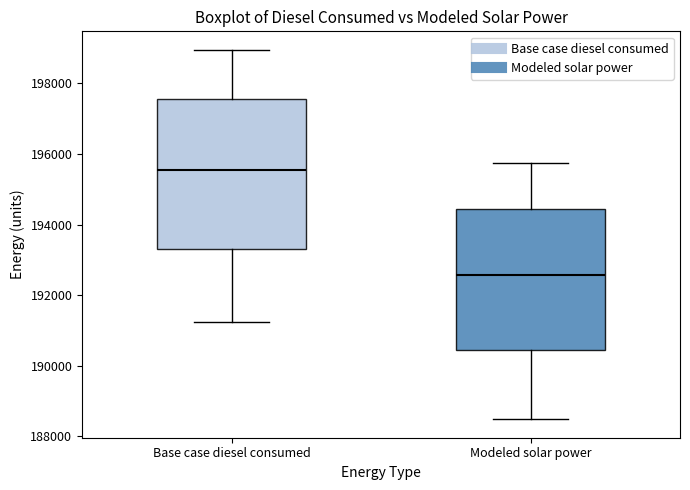

Comparing the boxes themselves (not the whiskers), which one is the tallest?

Base case diesel consumed